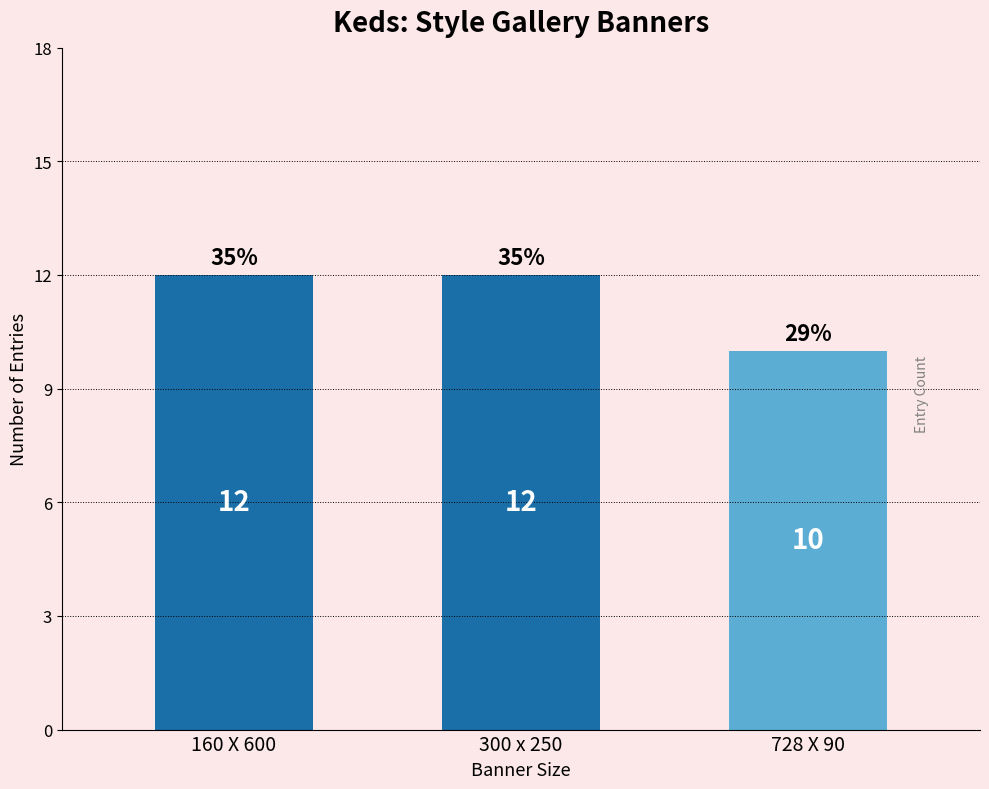

How many values are below 12?

1